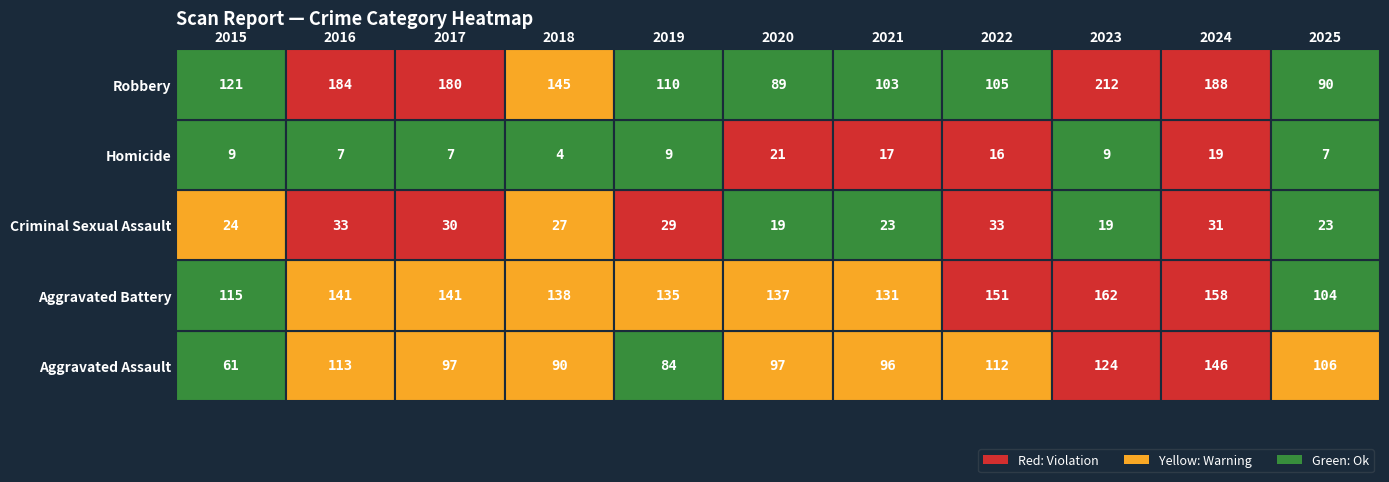

Which category has the highest value in the Homicide series?

2020